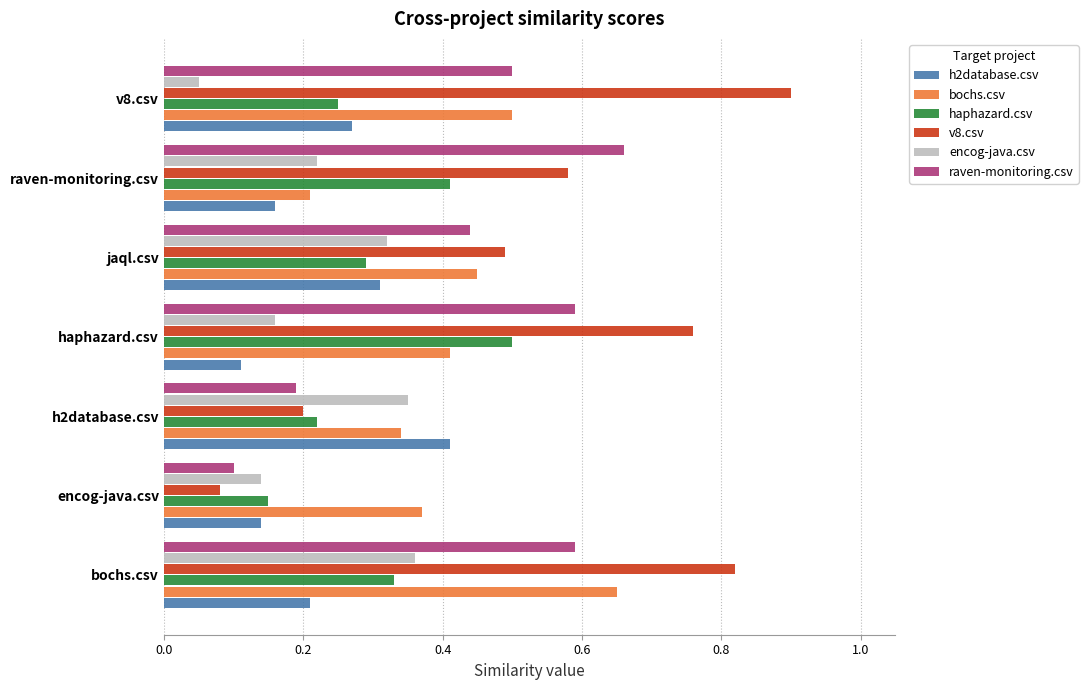

What is the sum of all v8.csv values?

3.8